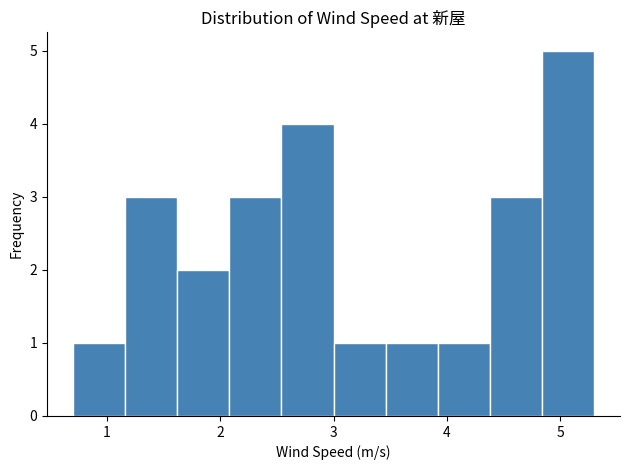

Reading left to right, transcribe this chart: for each bar, give the range it covers on the x-axis and its height. Neither the bar edges nor the heights are printed on the chart, so give them approximately, as read against the axes.

0.70 to 1.16: 1
1.16 to 1.62: 3
1.62 to 2.08: 2
2.08 to 2.54: 3
2.54 to 3.00: 4
3.00 to 3.46: 1
3.46 to 3.92: 1
3.92 to 4.38: 1
4.38 to 4.84: 3
4.84 to 5.30: 5